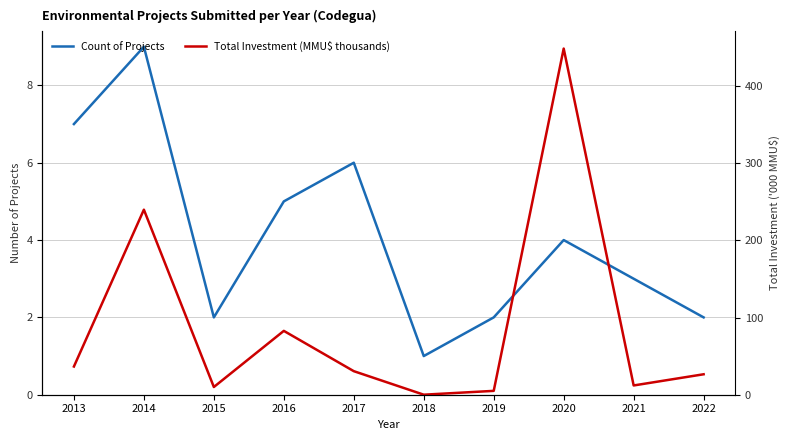

At how many categories does at least one series exceed 156?

2